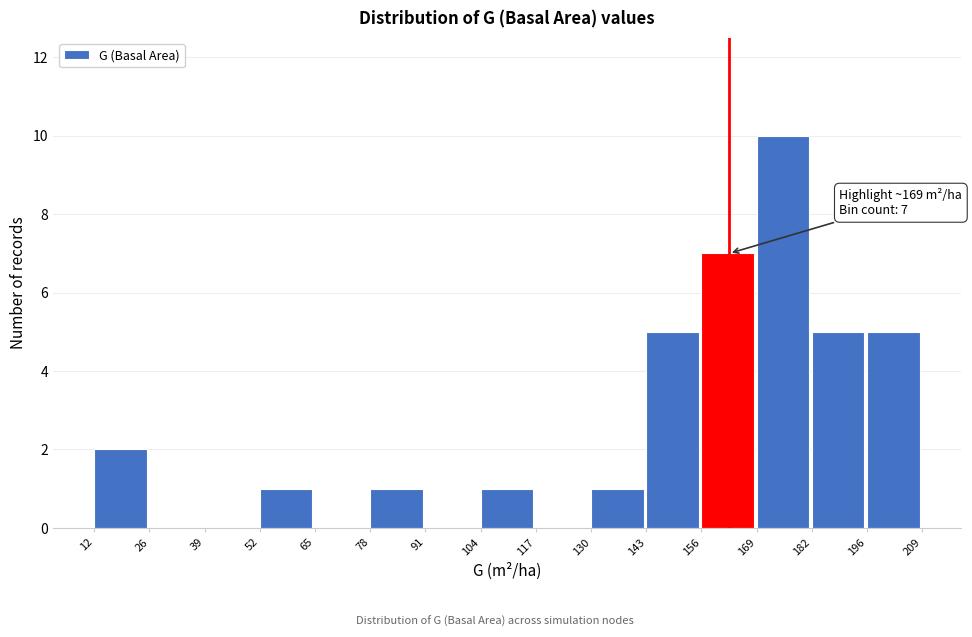

Over which range of the x-axis is the bar tallest?

169 to 182